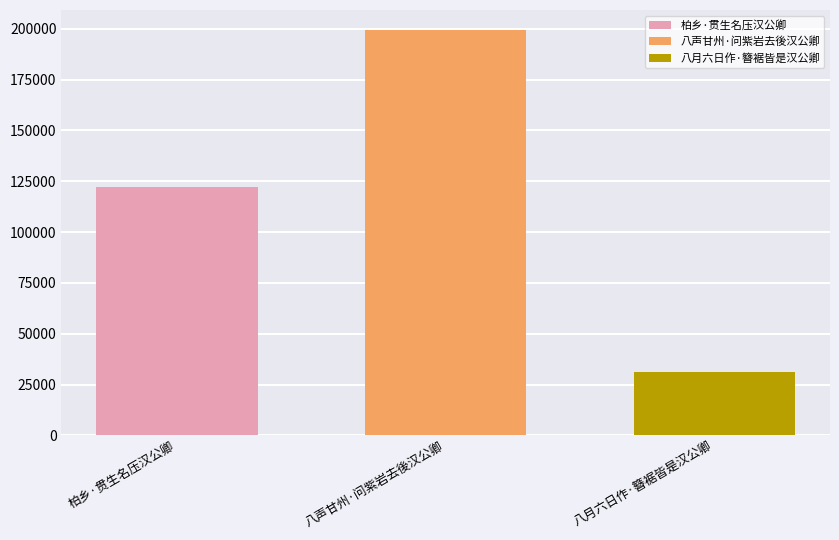

Rank the series at 八声甘州·问紫岩去後汉公卿 from lowest to highest value.

八月六日作·簪裾皆是汉公卿, 柏乡·贯生名压汉公卿, 八声甘州·问紫岩去後汉公卿